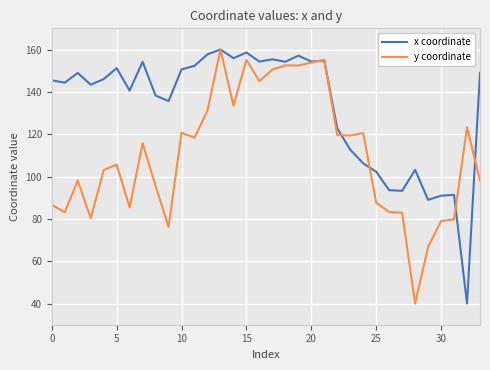

True or false: y coordinate and x coordinate intersect in this chart.

True